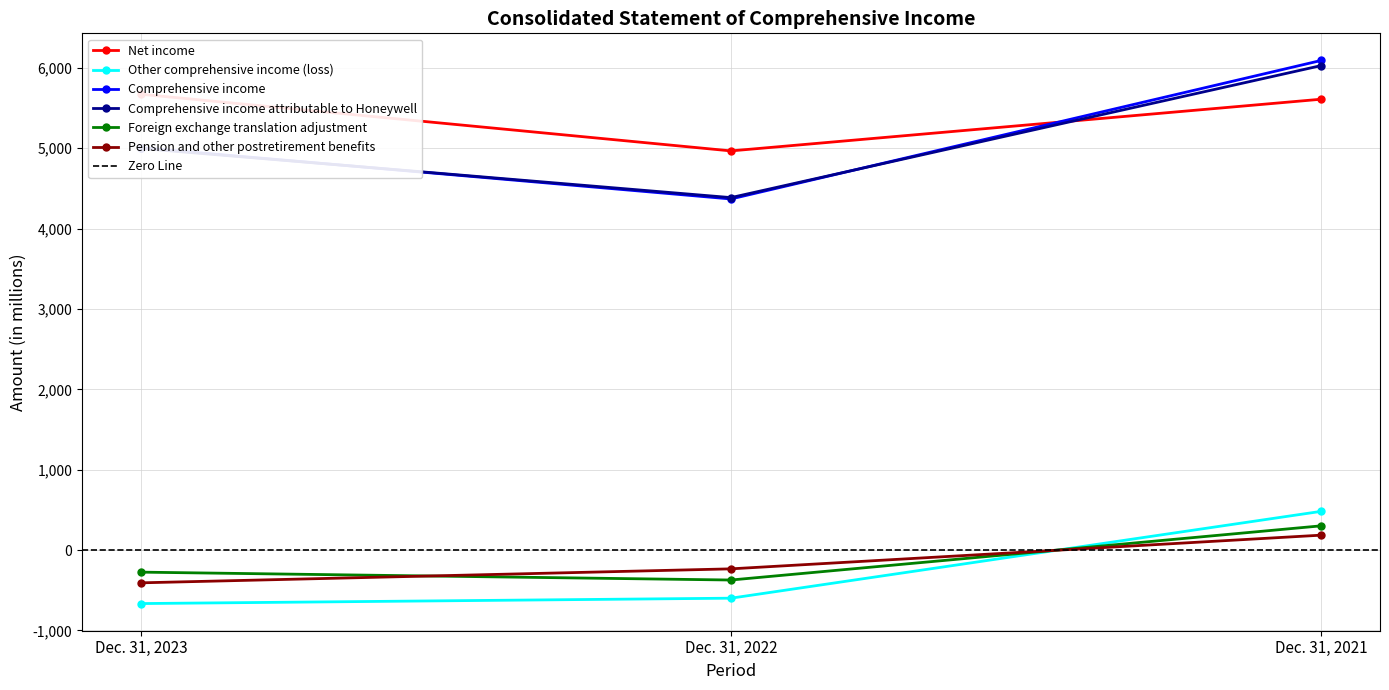

Between Dec. 31, 2023 and Dec. 31, 2021, which series saw the biggest shift?

Other comprehensive income (loss)